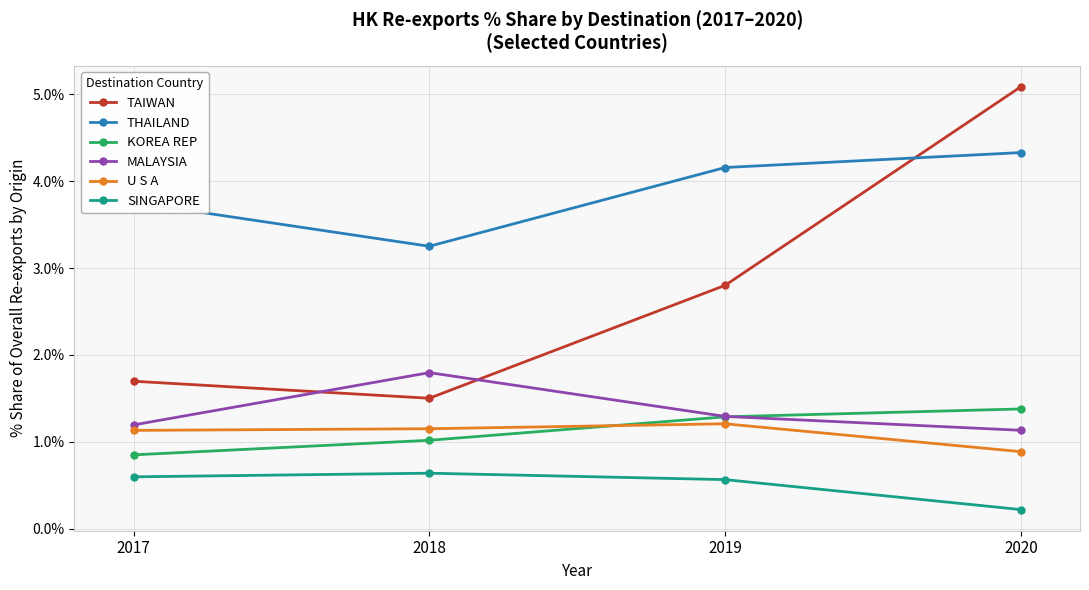

Is this an area chart (filled region under the line)?

No